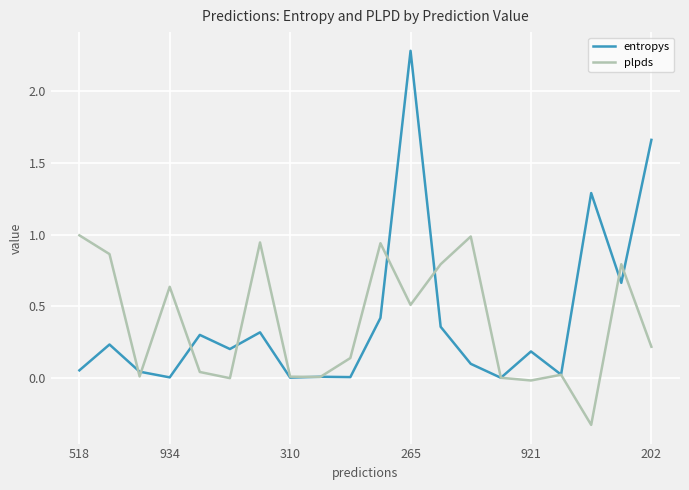

What are all the series names shown in the legend?

entropys, plpds